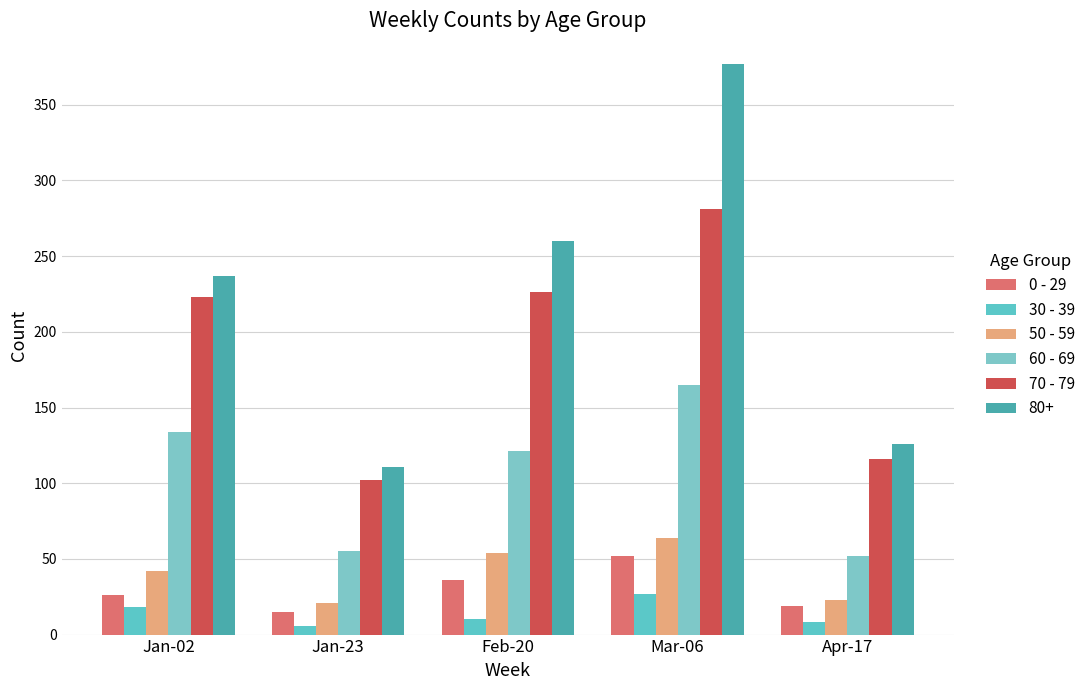

Count the 0 - 29 values in the range 19 to 36.

3